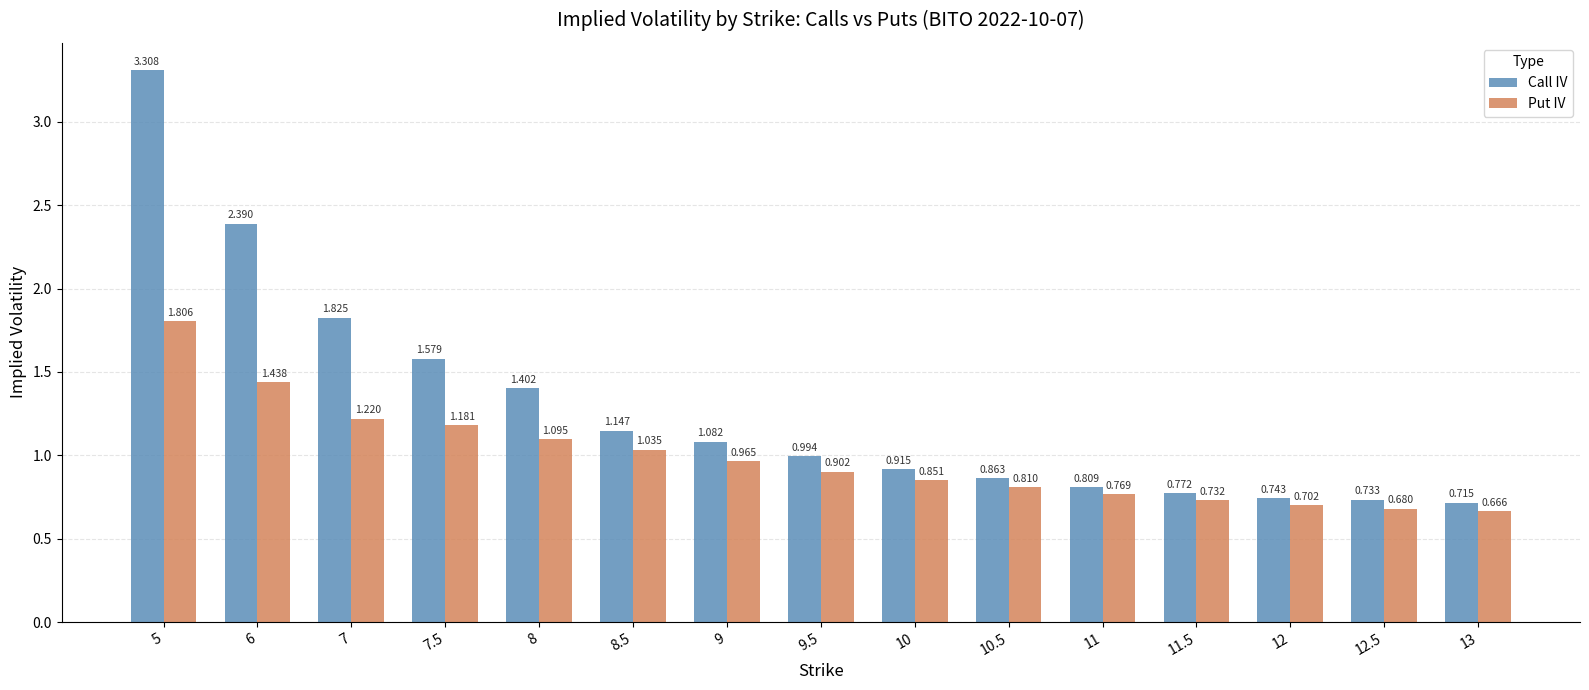

How many groups of bars are there?

15